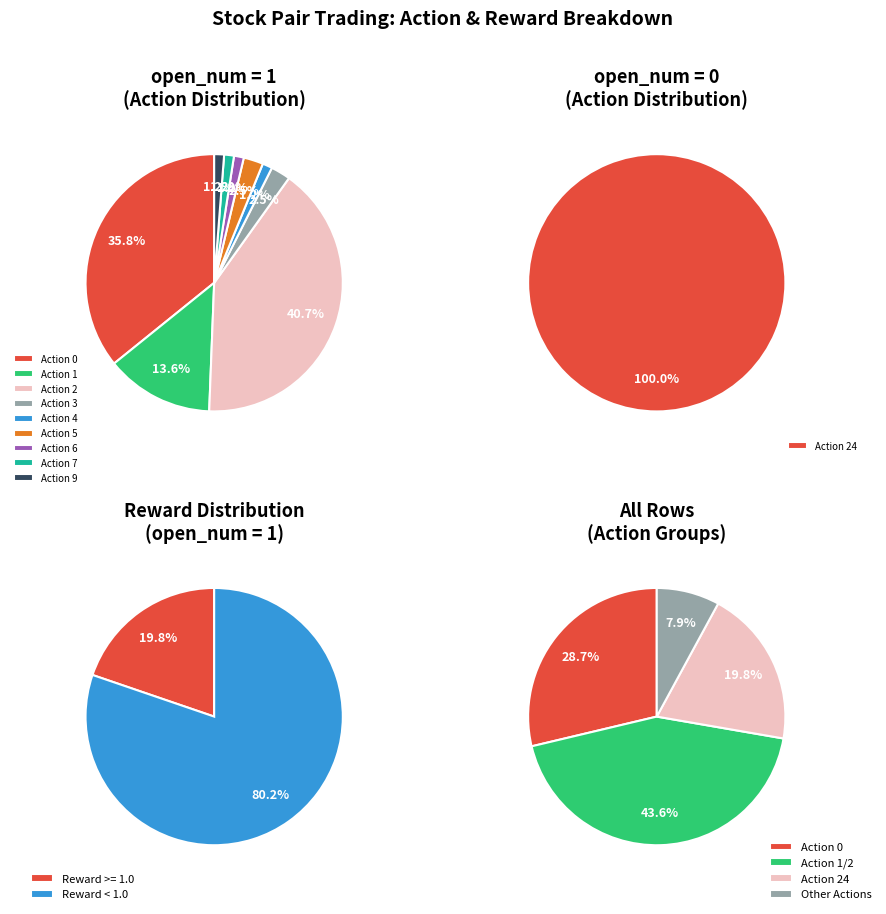

The 9 slice represents 7% of the pie. True or false?

False